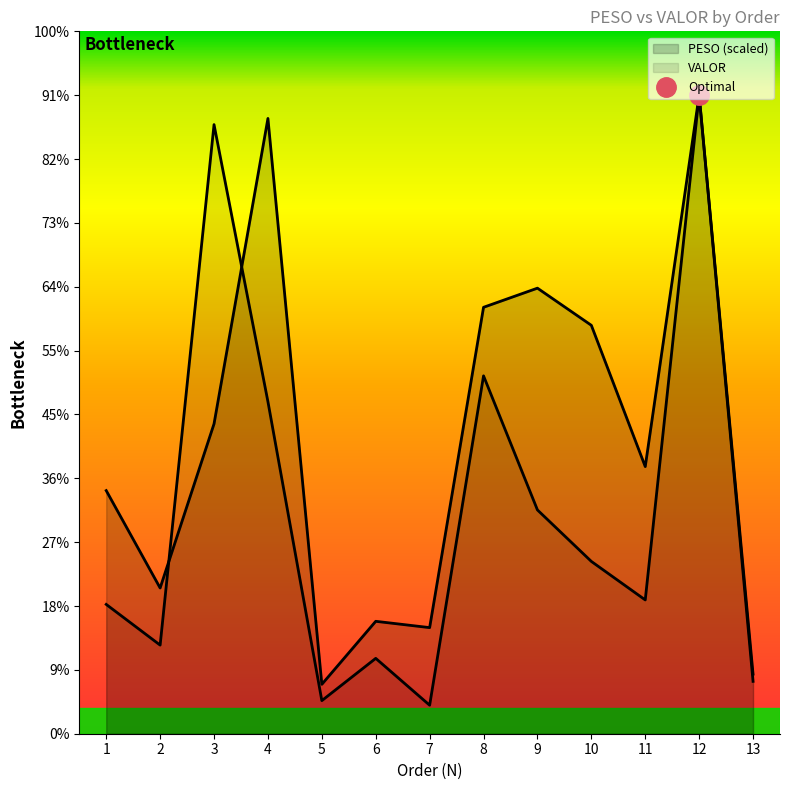

In VALOR, how many points are lower than both neighbors (excluding endpoints)?

4